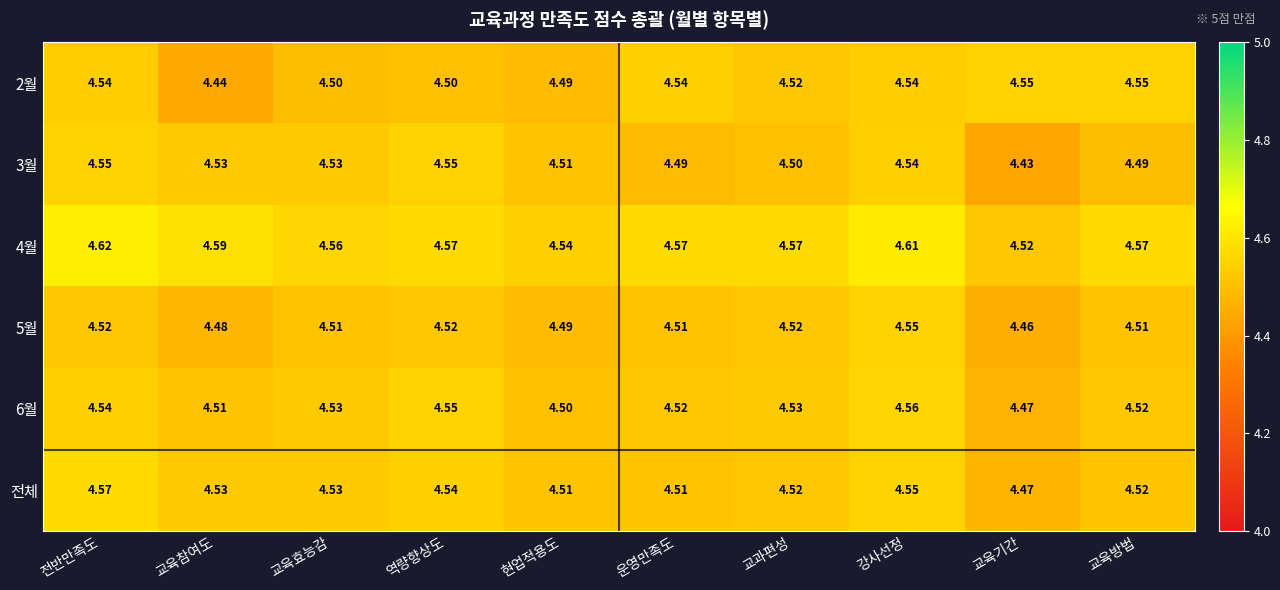

Which category has the highest value across all series?

전반만족도